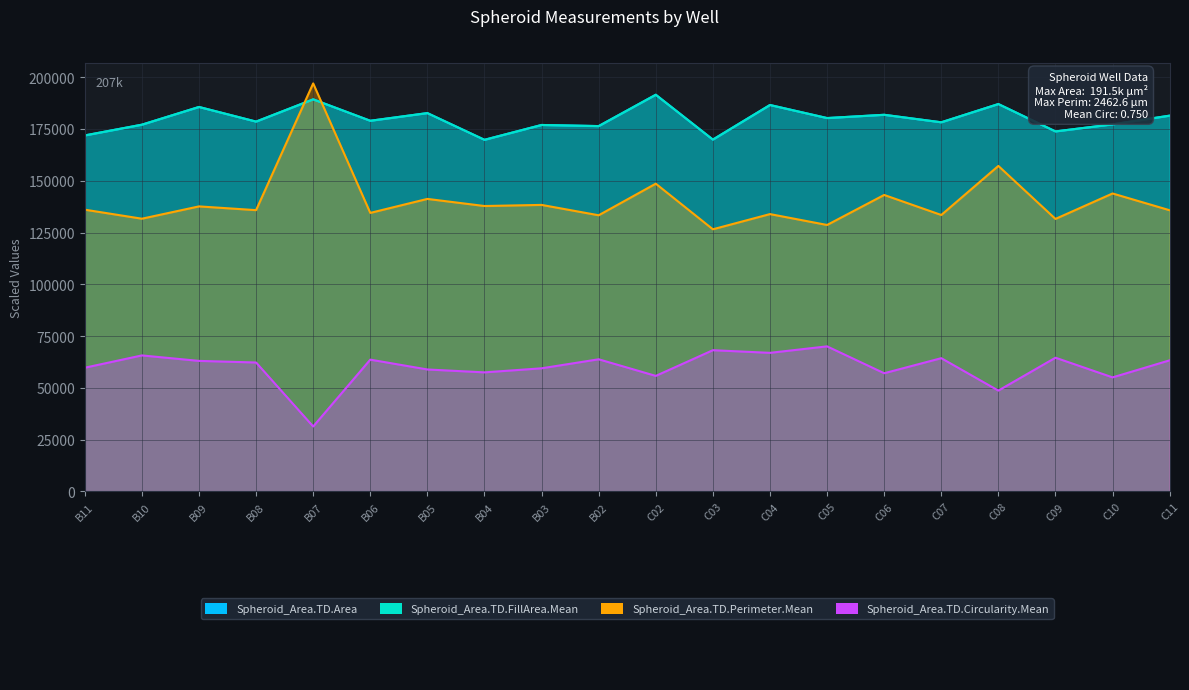

Where is the first local minimum for Spheroid_Area.TD.Circularity.Mean?

B07